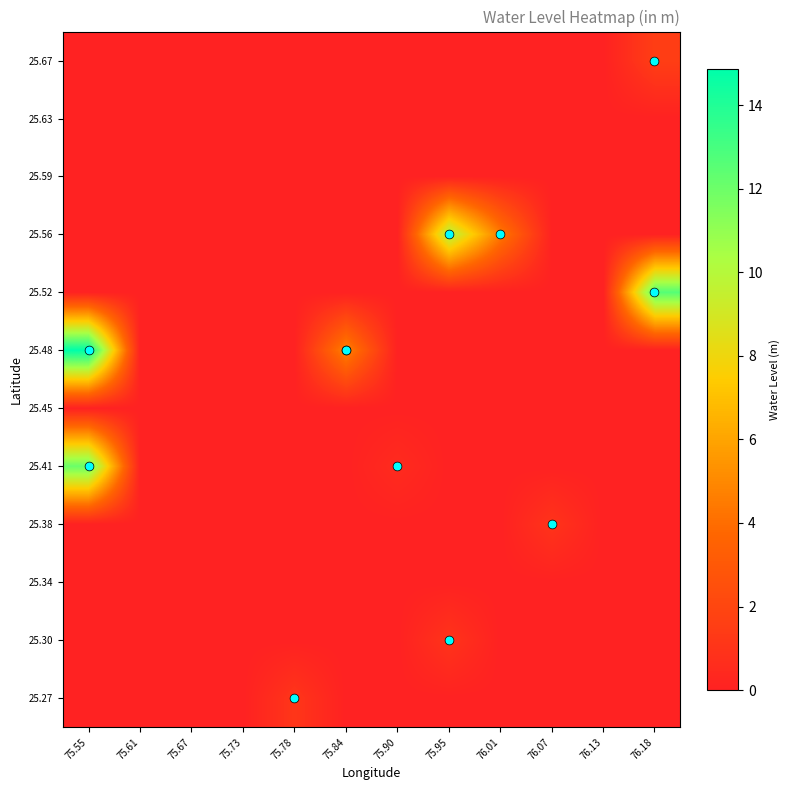

Reading left to right, what are all the values shown in this chart?

25.27: 75.55=0.0	75.61=0.0	75.67=0.0	75.73=0.0	75.78=1.1	75.84=0.0	75.90=0.0	75.95=0.0	76.01=0.0	76.07=0.0	76.13=0.0	76.18=0.0
25.30: 75.55=0.0	75.61=0.0	75.67=0.0	75.73=0.0	75.78=0.0	75.84=0.0	75.90=0.0	75.95=1.0	76.01=0.0	76.07=0.0	76.13=0.0	76.18=0.0
25.34: 75.55=0.0	75.61=0.0	75.67=0.0	75.73=0.0	75.78=0.0	75.84=0.0	75.90=0.0	75.95=0.0	76.01=0.0	76.07=0.0	76.13=0.0	76.18=0.0
25.38: 75.55=0.0	75.61=0.0	75.67=0.0	75.73=0.0	75.78=0.0	75.84=0.0	75.90=0.0	75.95=0.0	76.01=0.0	76.07=1.0	76.13=0.0	76.18=0.0
25.41: 75.55=12.1	75.61=0.0	75.67=0.0	75.73=0.0	75.78=0.0	75.84=0.0	75.90=0.5	75.95=0.0	76.01=0.0	76.07=0.0	76.13=0.0	76.18=0.0
25.45: 75.55=0.0	75.61=0.0	75.67=0.0	75.73=0.0	75.78=0.0	75.84=0.0	75.90=0.0	75.95=0.0	76.01=0.0	76.07=0.0	76.13=0.0	76.18=0.0
25.48: 75.55=14.9	75.61=0.0	75.67=0.0	75.73=0.0	75.78=0.0	75.84=4.8	75.90=0.0	75.95=0.0	76.01=0.0	76.07=0.0	76.13=0.0	76.18=0.0
25.52: 75.55=0.0	75.61=0.0	75.67=0.0	75.73=0.0	75.78=0.0	75.84=0.0	75.90=0.0	75.95=0.0	76.01=0.0	76.07=0.0	76.13=0.0	76.18=12.6
25.56: 75.55=0.0	75.61=0.0	75.67=0.0	75.73=0.0	75.78=0.0	75.84=0.0	75.90=0.0	75.95=10.1	76.01=4.5	76.07=0.0	76.13=0.0	76.18=0.0
25.59: 75.55=0.0	75.61=0.0	75.67=0.0	75.73=0.0	75.78=0.0	75.84=0.0	75.90=0.0	75.95=0.0	76.01=0.0	76.07=0.0	76.13=0.0	76.18=0.0
25.63: 75.55=0.0	75.61=0.0	75.67=0.0	75.73=0.0	75.78=0.0	75.84=0.0	75.90=0.0	75.95=0.0	76.01=0.0	76.07=0.0	76.13=0.0	76.18=0.0
25.67: 75.55=0.0	75.61=0.0	75.67=0.0	75.73=0.0	75.78=0.0	75.84=0.0	75.90=0.0	75.95=0.0	76.01=0.0	76.07=0.0	76.13=0.0	76.18=1.6